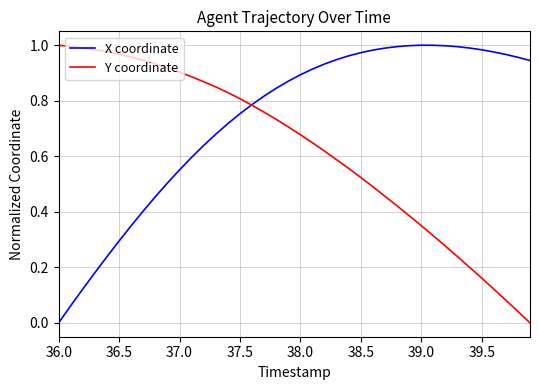

List the series in order of their overall mean, lowest first.

Y coordinate, X coordinate